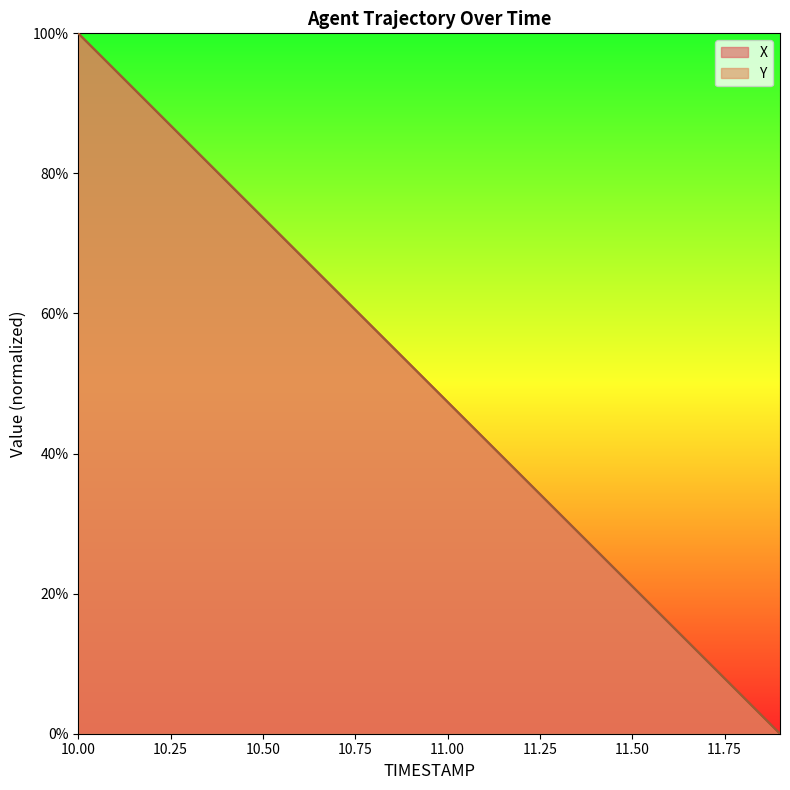

Which series changed the most between 10.1 and 10.3?

Y